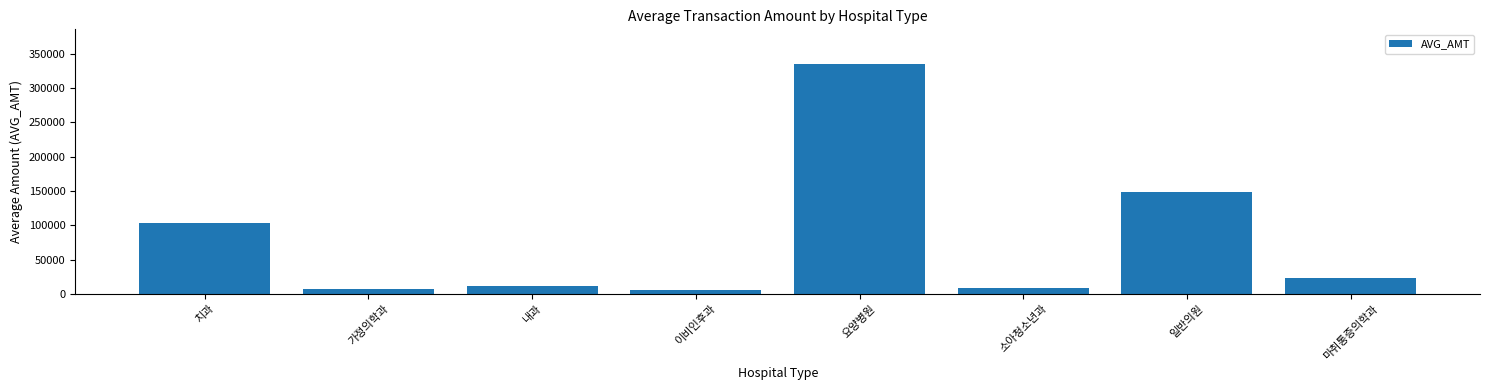

Are the bars grouped side by side (vs. stacked)?

No